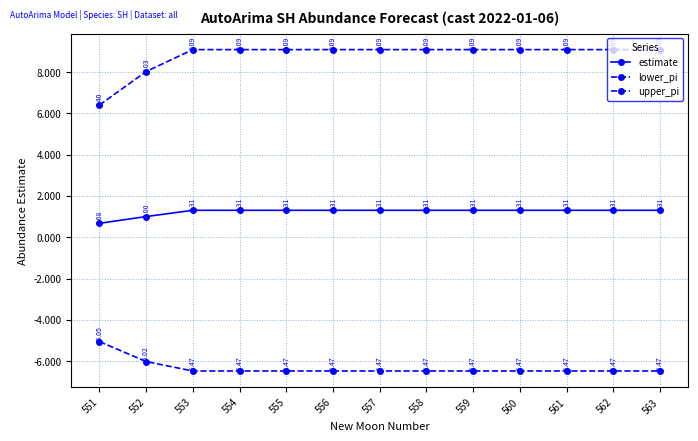

How many data points in estimate are less than 1?

1